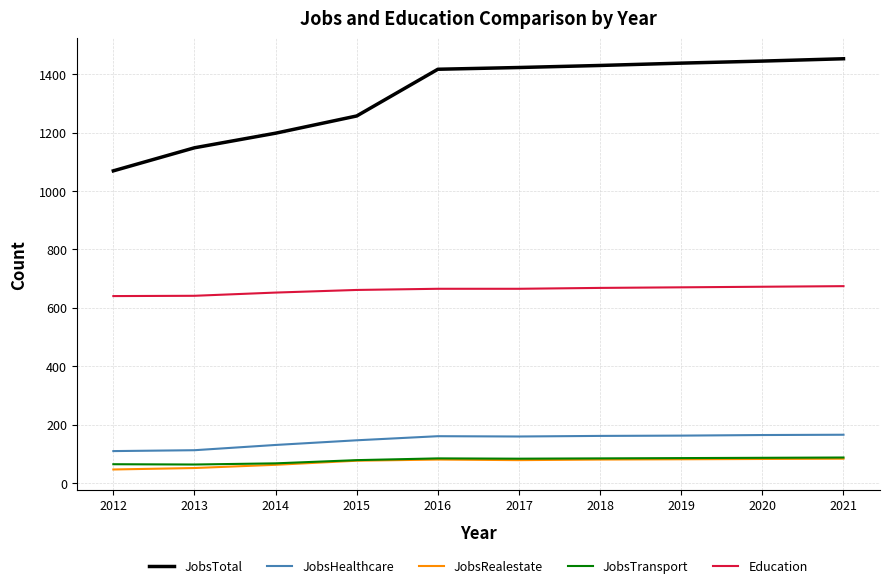

What is the difference between the highest and lowest values at 2017?

1345